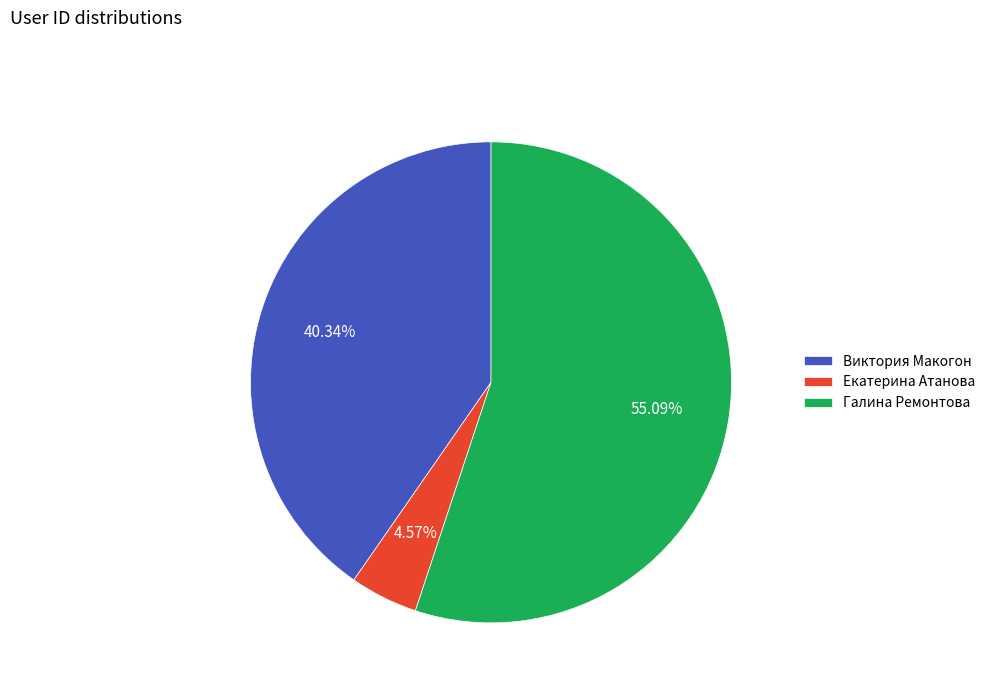

To the nearest percent, what percentage of the pie is Виктория Макогон?

40%